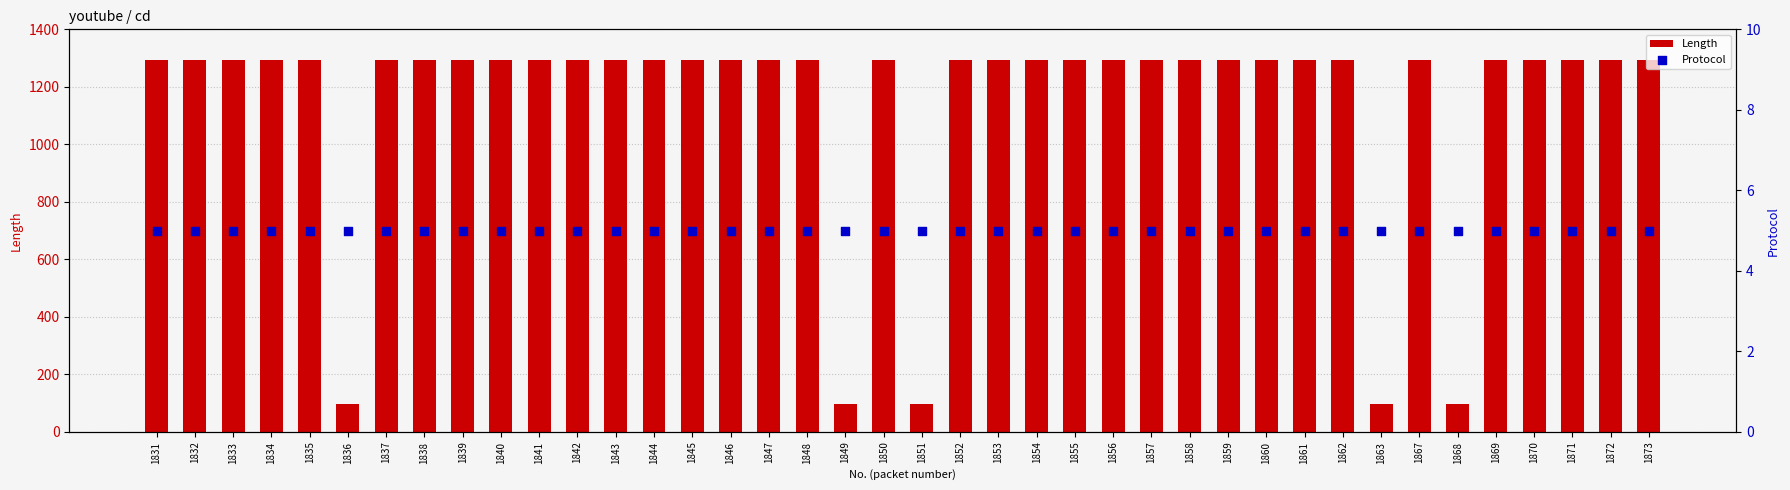

At which category is the sum across all series the highest?

1831